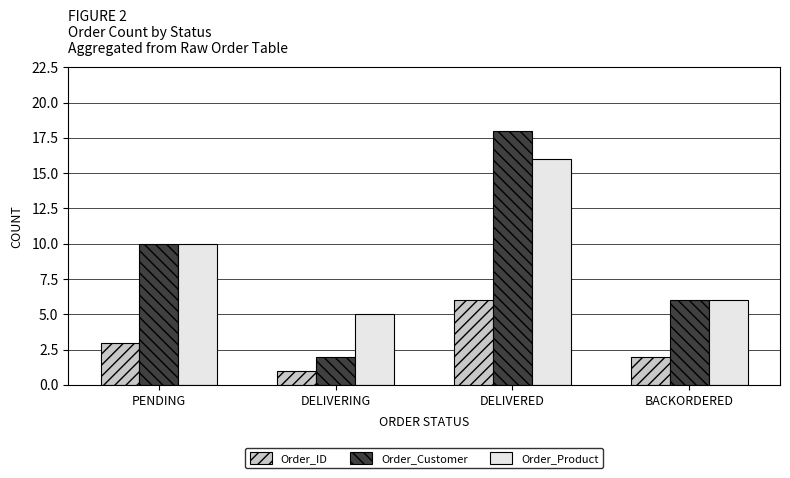

Reading left to right, transcribe all the data shown in this chart.

Order_ID: PENDING=3	DELIVERING=1	DELIVERED=6	BACKORDERED=2
Order_Customer: PENDING=10	DELIVERING=2	DELIVERED=18	BACKORDERED=6
Order_Product: PENDING=10	DELIVERING=5	DELIVERED=16	BACKORDERED=6